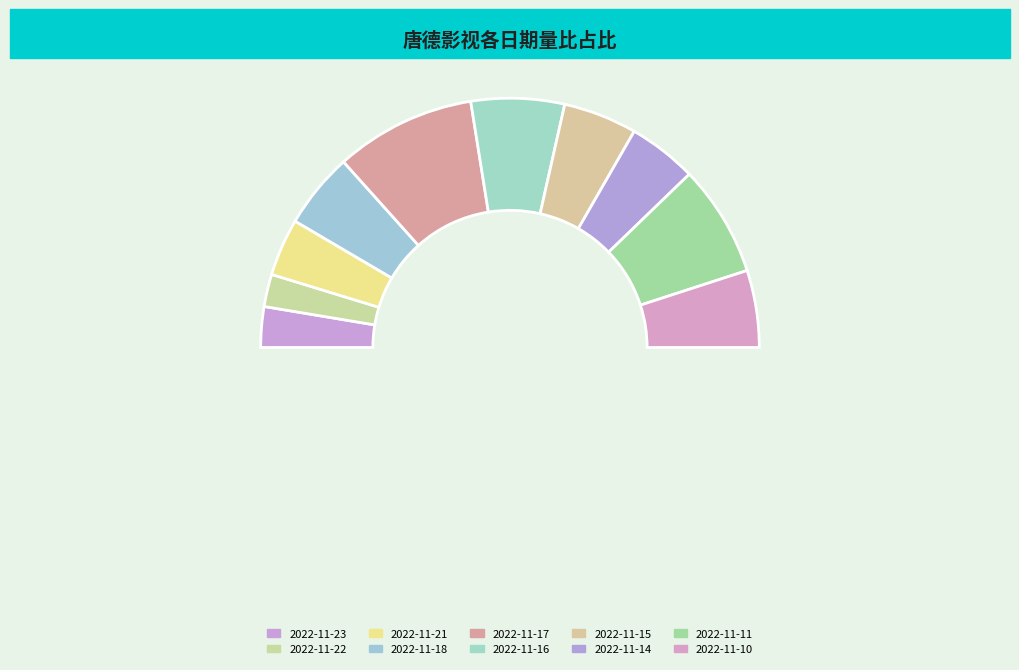

Which category has the biggest portion of the pie?

2022-11-17